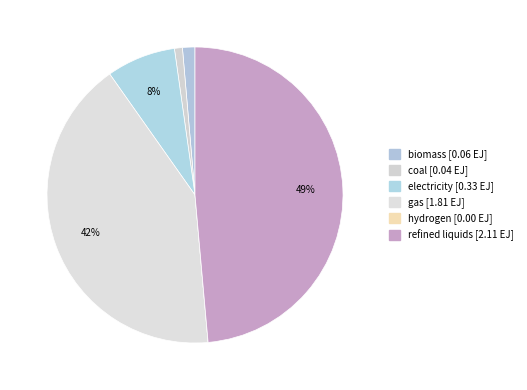

True or false: biomass accounts for 8% of the total.

False